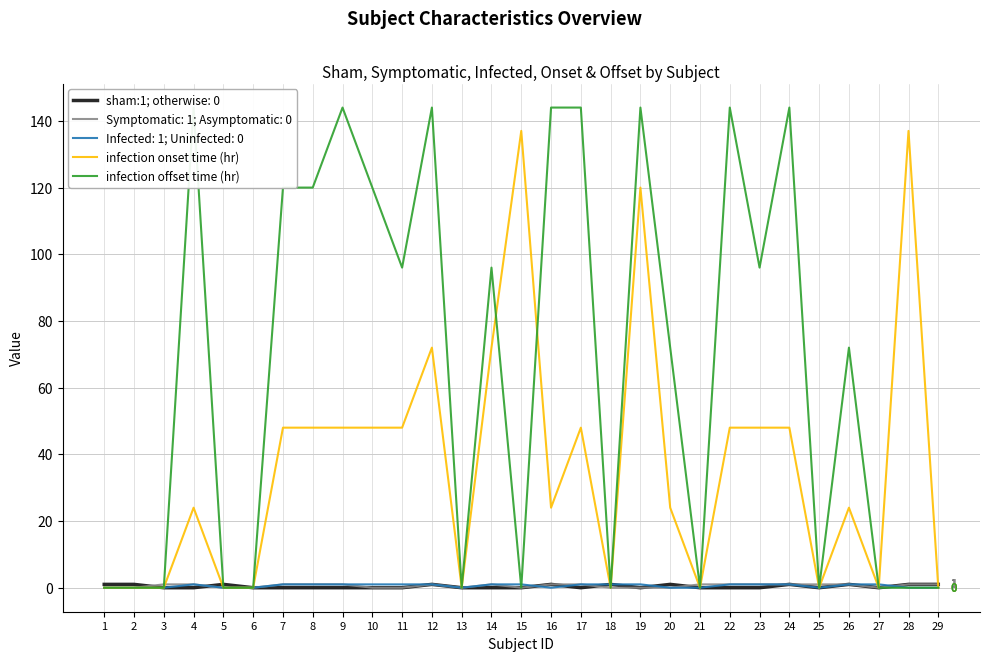

Is it true that infection onset time (hr) equals 0 at 21?

True